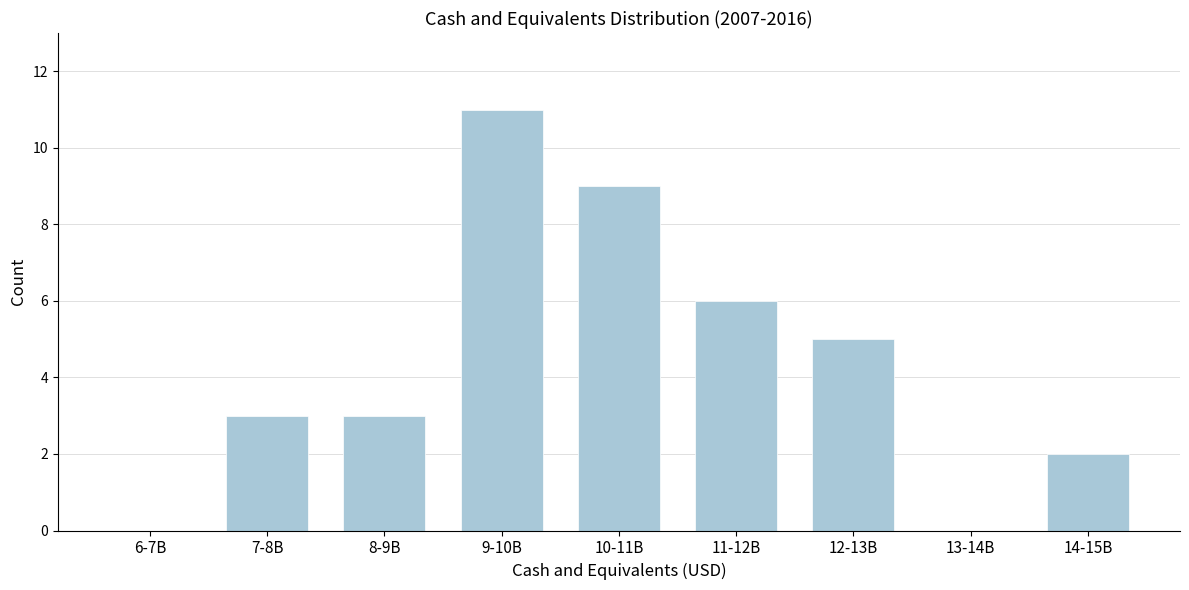

Reading left to right, what are all the values shown in this chart?

6-7B=0	7-8B=3	8-9B=3	9-10B=11	10-11B=9	11-12B=6	12-13B=5	13-14B=0	14-15B=2